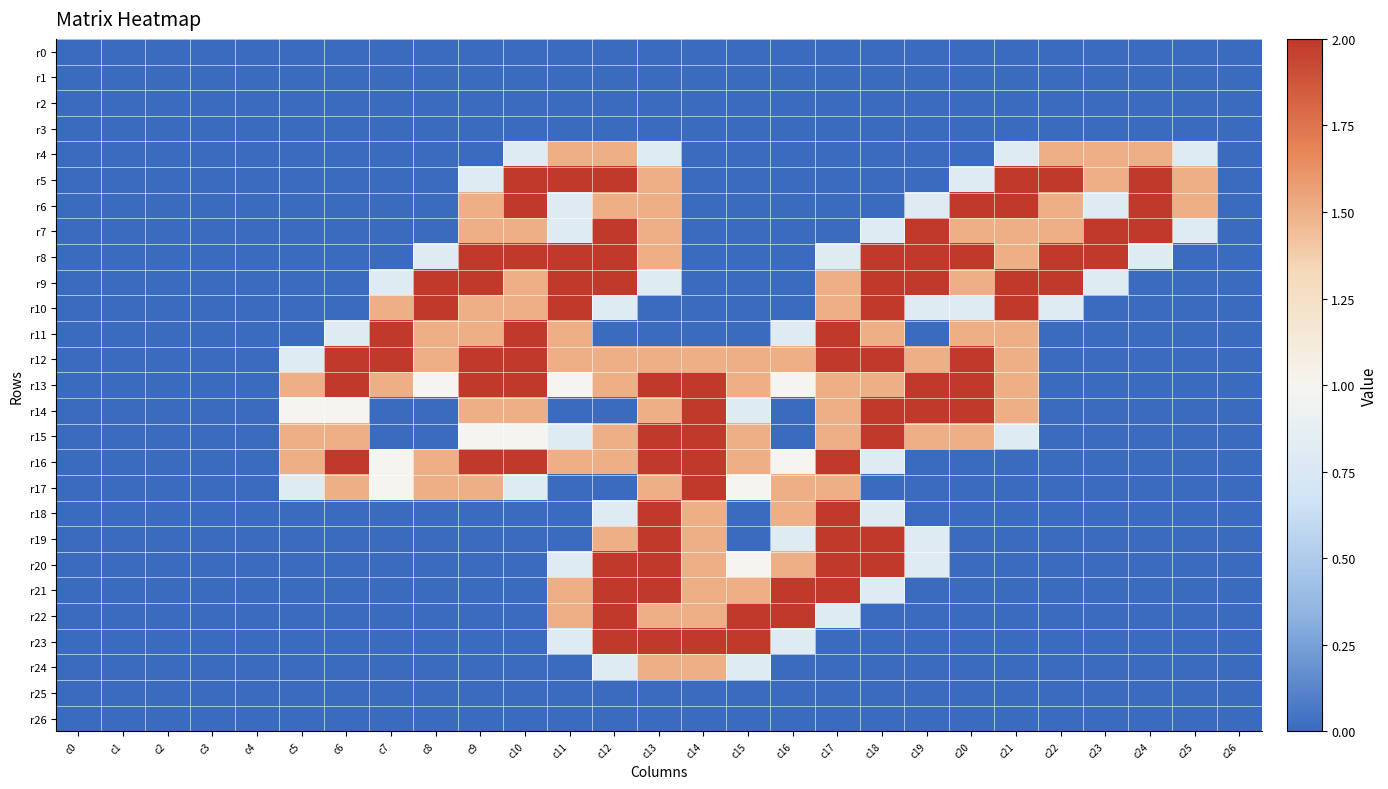

Which series has the largest total across all categories?

r12